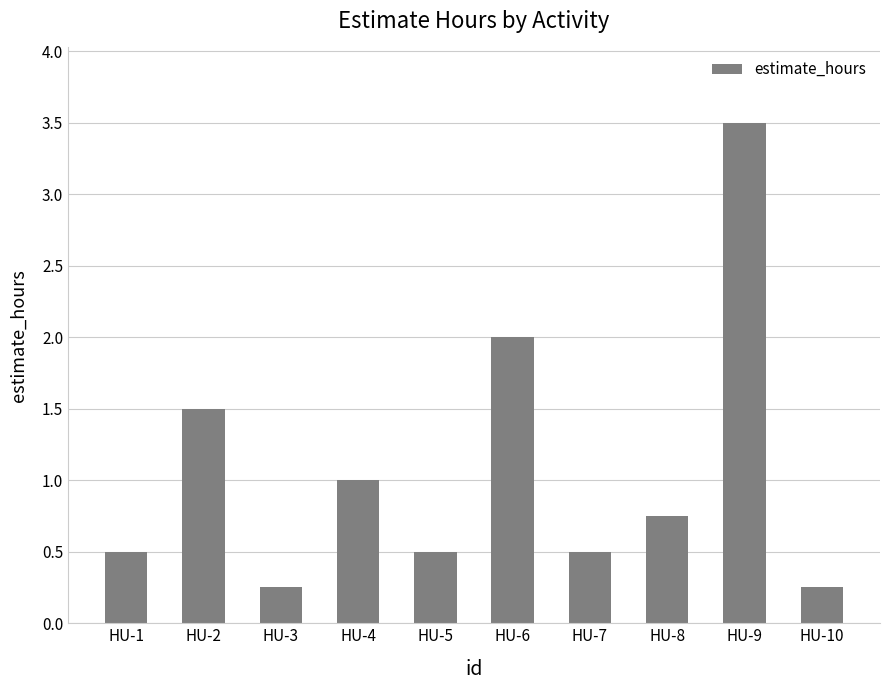

At which category does the chart reach its peak across all series?

HU-9